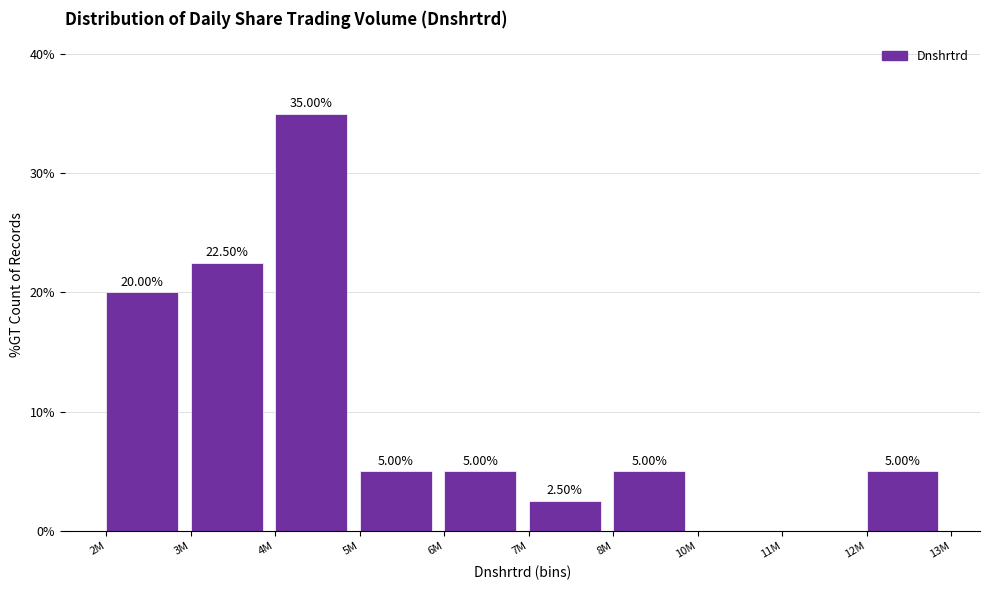

What is the change in value from 5M to 10M?

-5.0